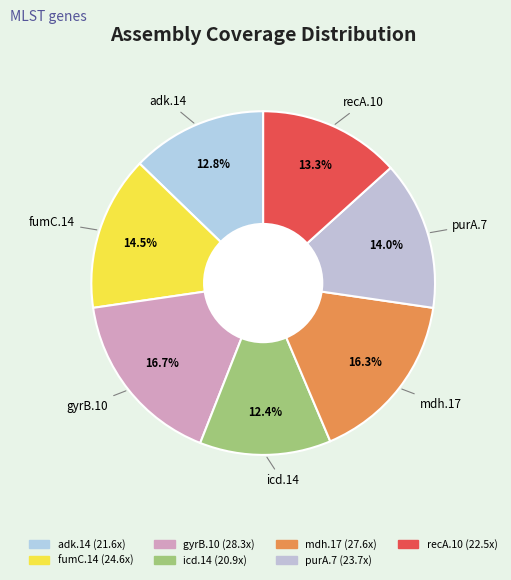

Is there any slice that represents more than half of the pie?

No